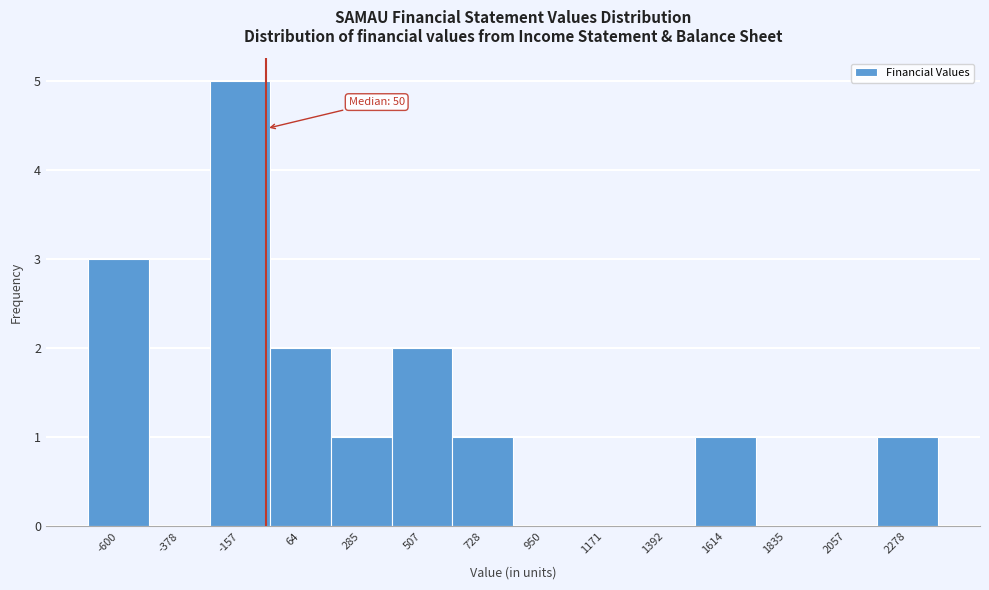

Reading left to right, what are all the values shown in this chart?

-600=3	-378=0	-157=5	64=2	285=1	507=2	728=1	950=0	1171=0	1392=0	1614=1	1835=0	2057=0	2278=1